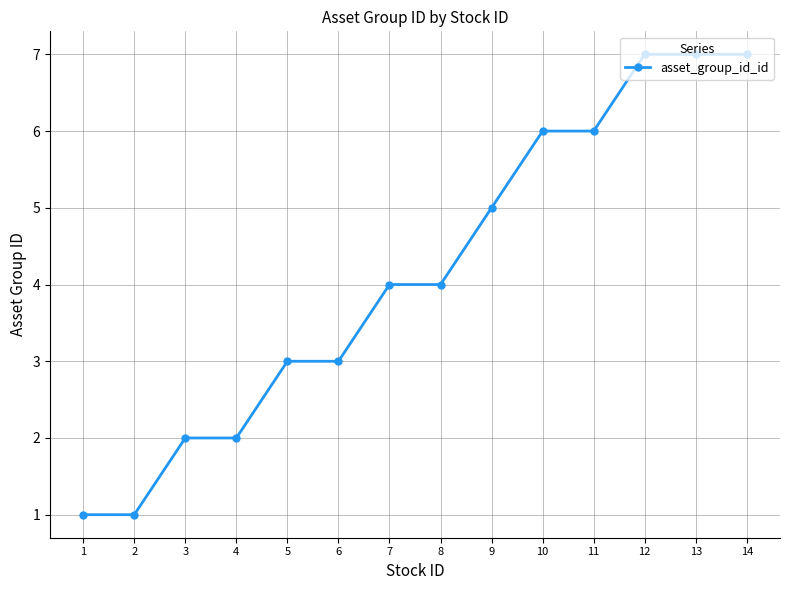

The chart shows a value of 3 at 7. True or false?

False